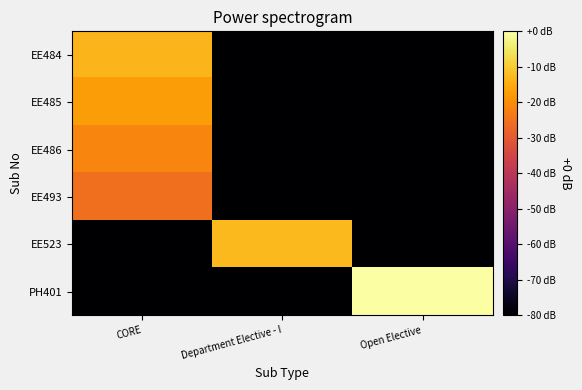

Reading left to right, transcribe all the data shown in this chart.

EE484: CORE=7.0	Department Elective - I=0.0	Open Elective=0.0
EE485: CORE=6.6	Department Elective - I=0.0	Open Elective=0.0
EE486: CORE=6.2	Department Elective - I=0.0	Open Elective=0.0
EE493: CORE=5.7	Department Elective - I=0.0	Open Elective=0.0
EE523: CORE=0.0	Department Elective - I=7.1	Open Elective=0.0
PH401: CORE=0.0	Department Elective - I=0.0	Open Elective=8.4